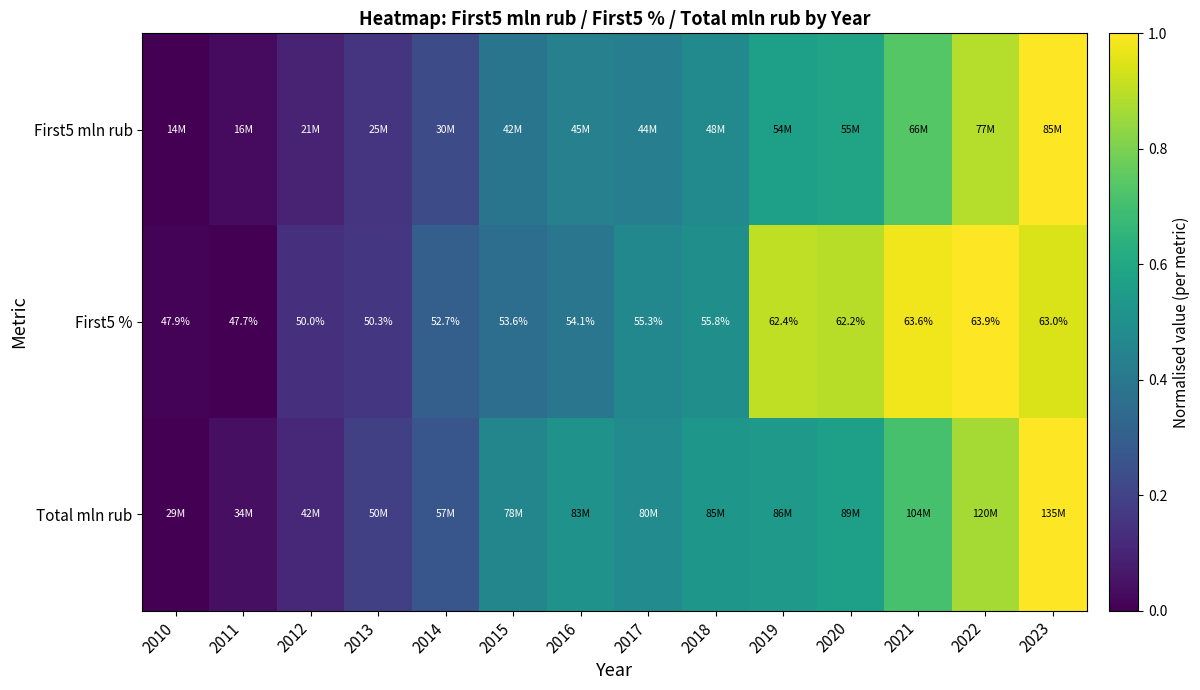

Rank the categories by First5 mln rub value from lowest to highest.

2010, 2011, 2012, 2013, 2014, 2015, 2017, 2016, 2018, 2019, 2020, 2021, 2022, 2023